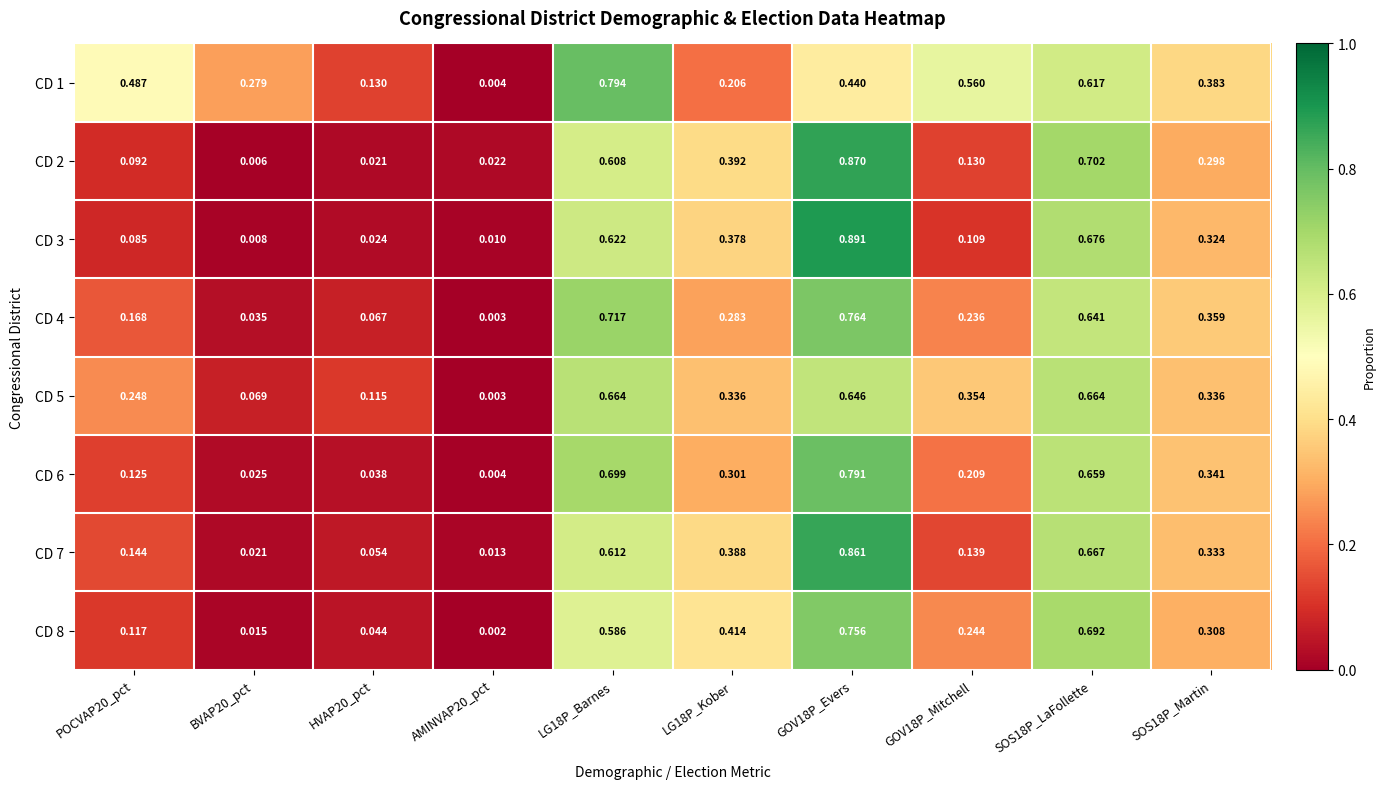

How many data points does each series have?

10